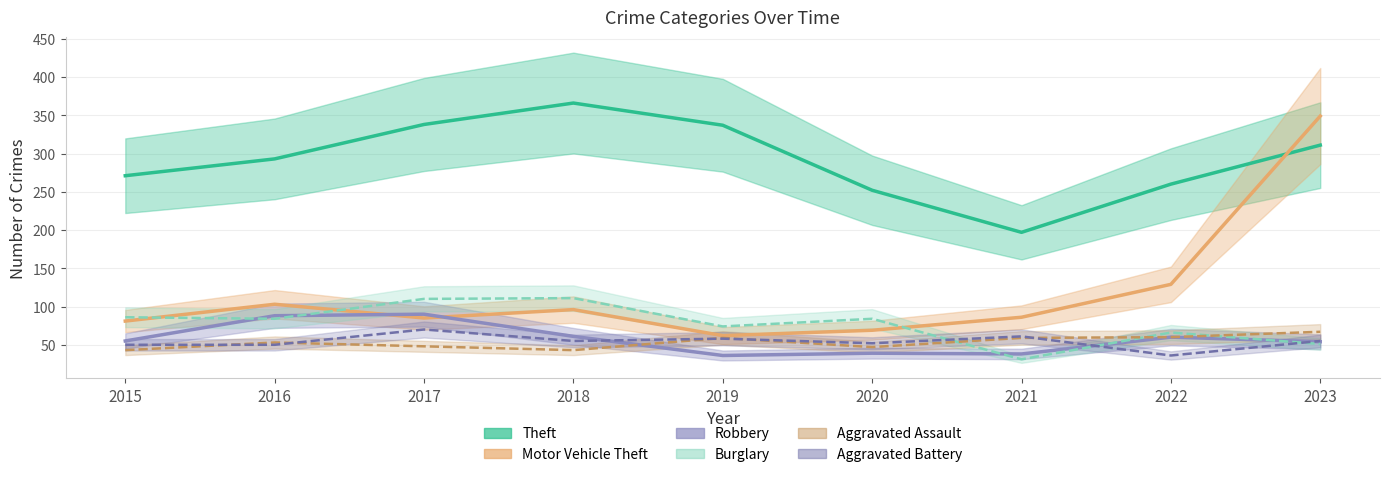

Rank the series by their maximum value, from highest to lowest.

Theft, Motor Vehicle Theft, Burglary, Robbery, Aggravated Battery, Aggravated Assault